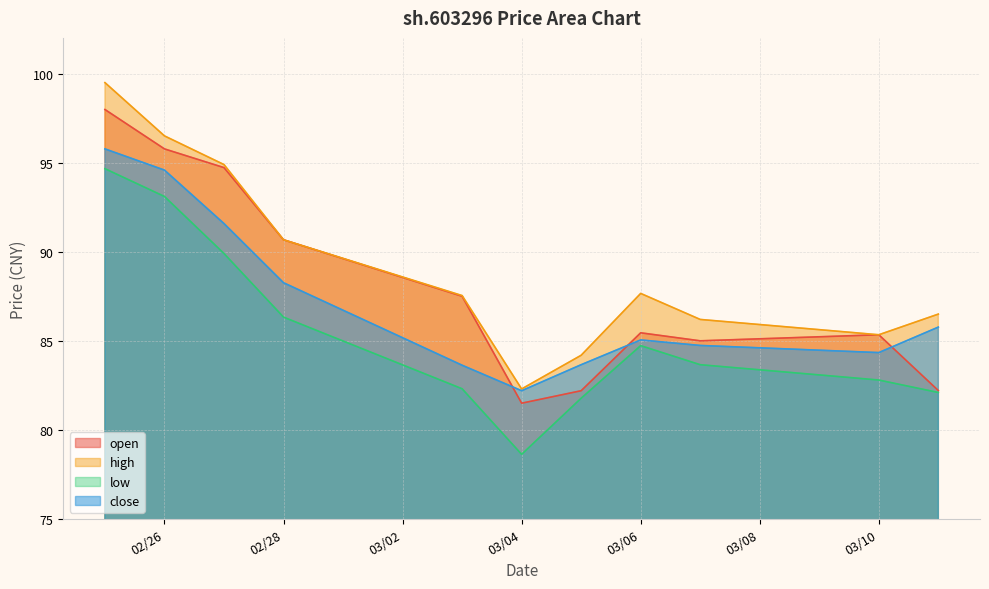

At how many categories does at least one series exceed 95?

2